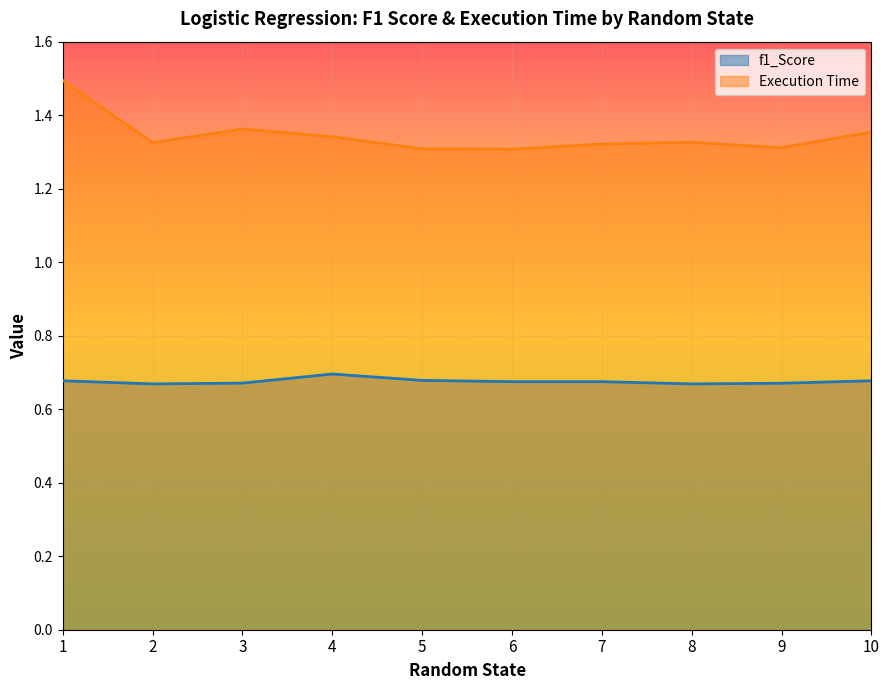

At which label is Execution Time closest to 1?

6